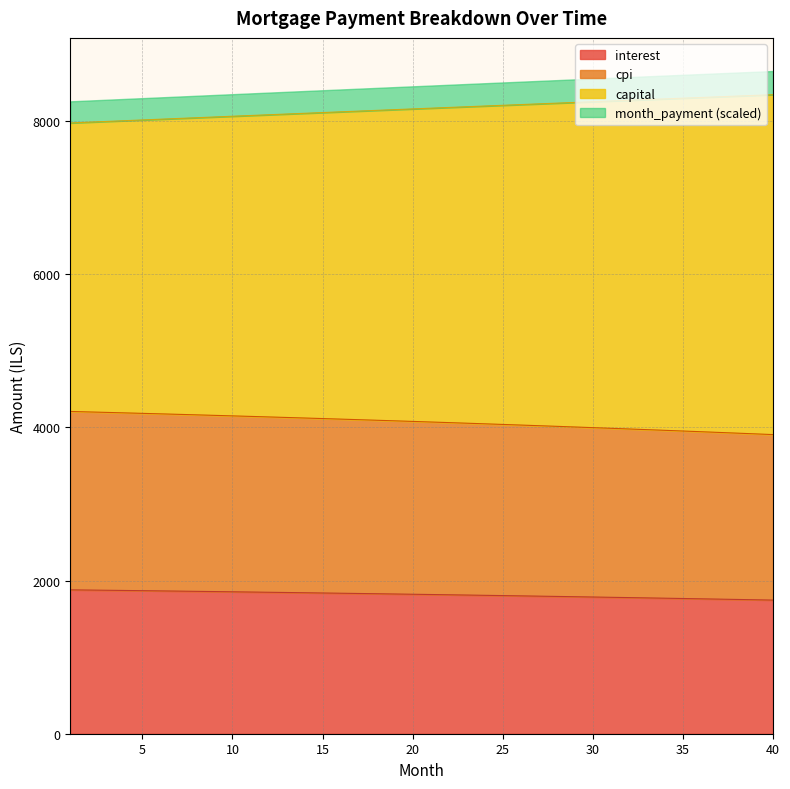

What is the total value across all series at 40?

8656.0